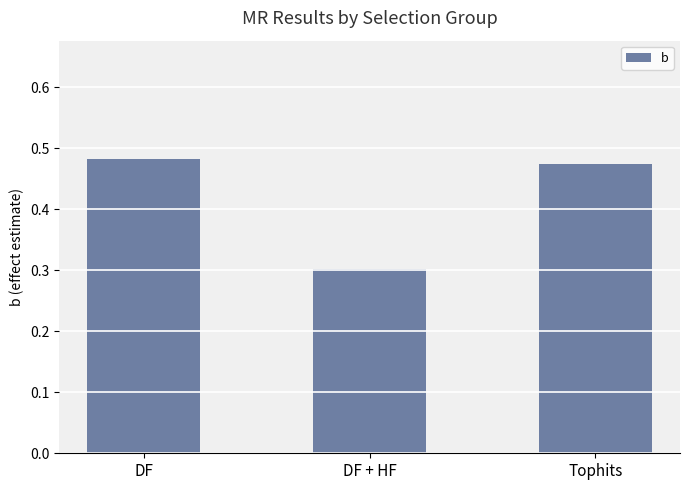

At which category does the chart reach its minimum across all series?

DF + HF